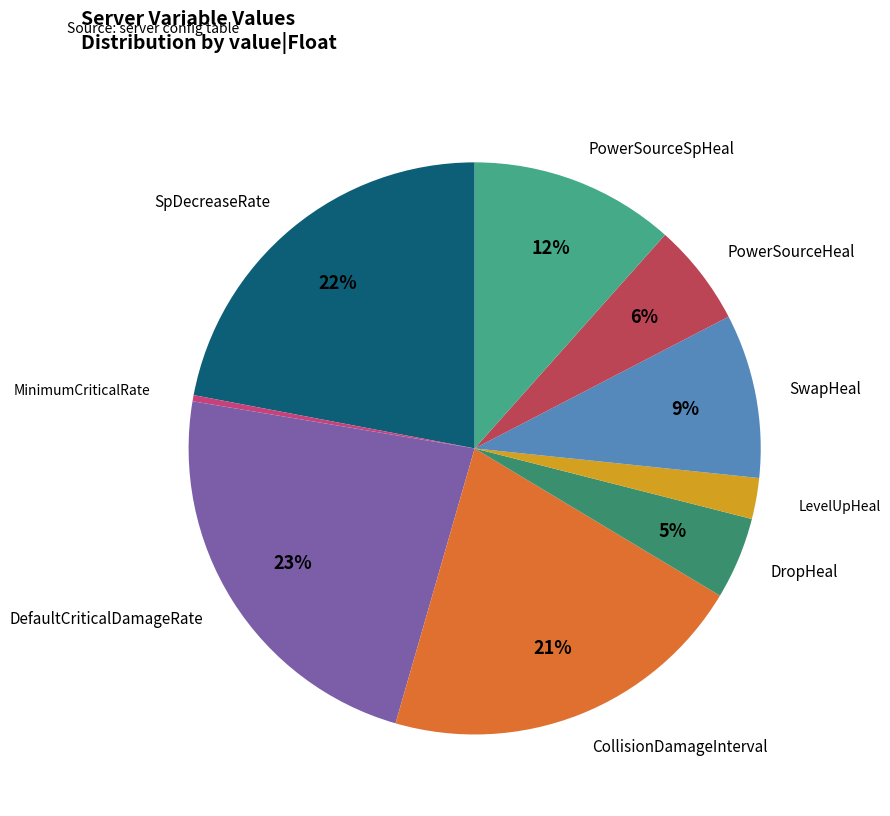

The DropHeal slice represents 5% of the pie. True or false?

True